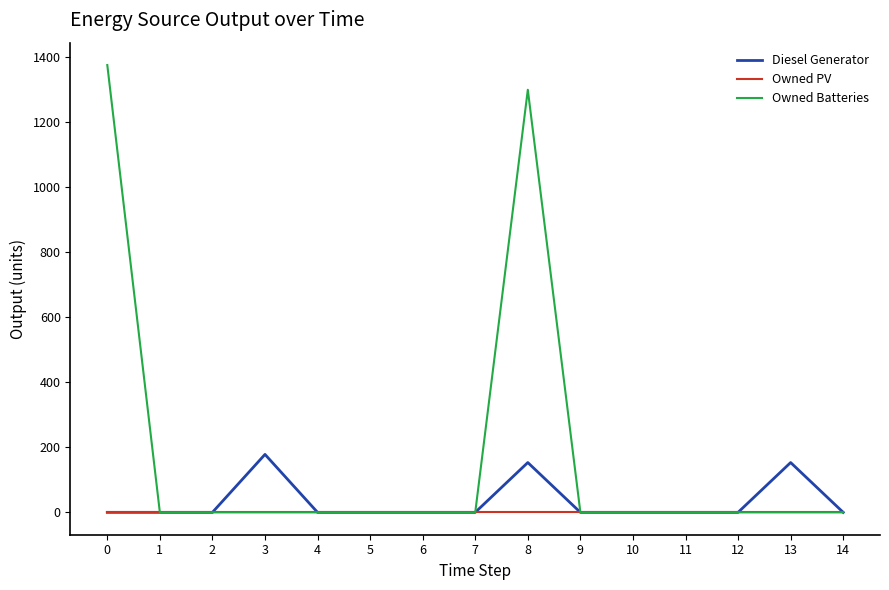

What is the average value of the Diesel Generator series?

32